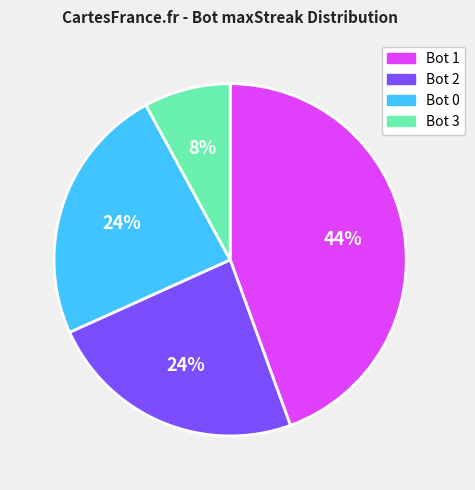

To the nearest percent, what is the average slice percentage?

25%